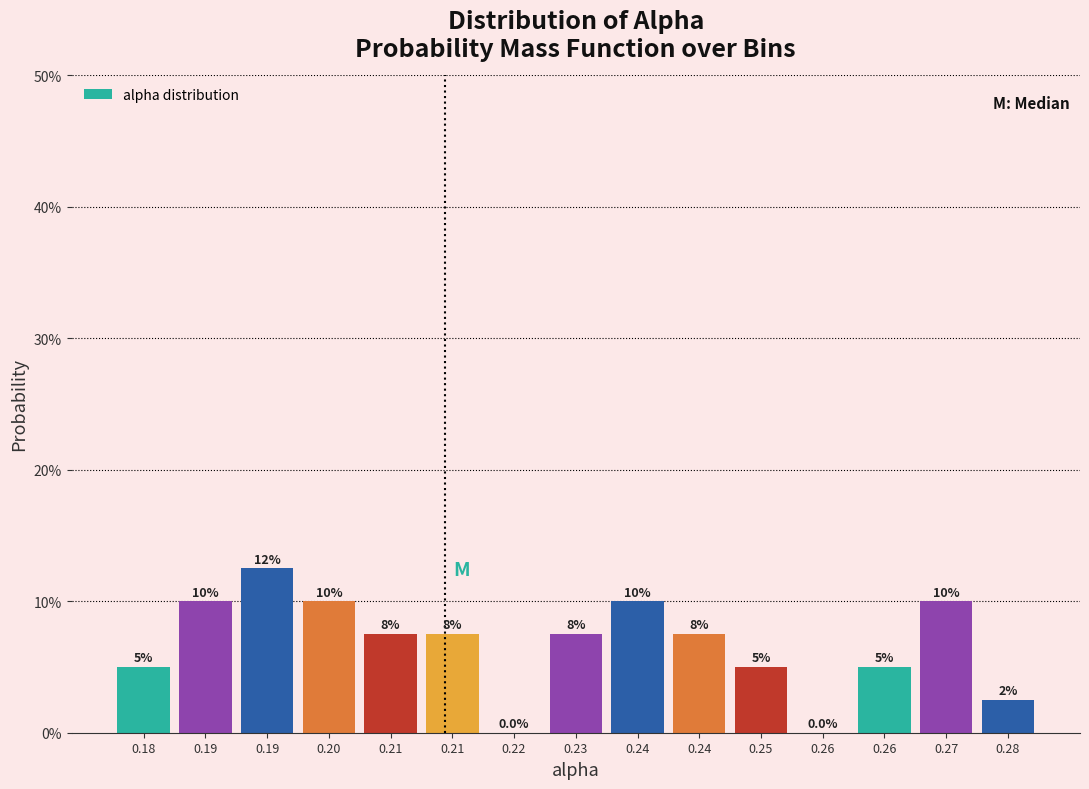

Are the bars horizontal?

No